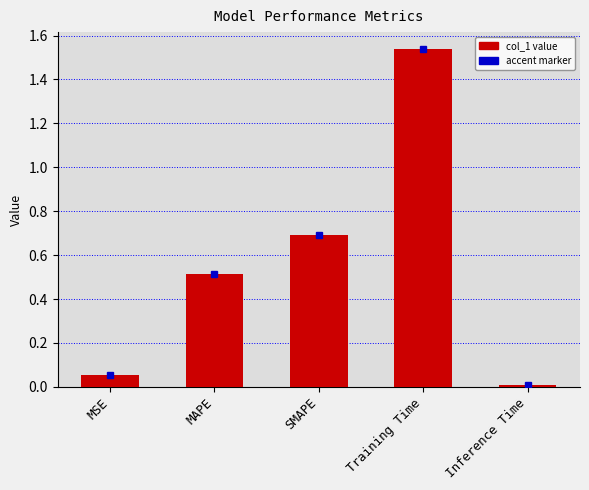

Is it true that the value at Inference Time is 0.0?

True